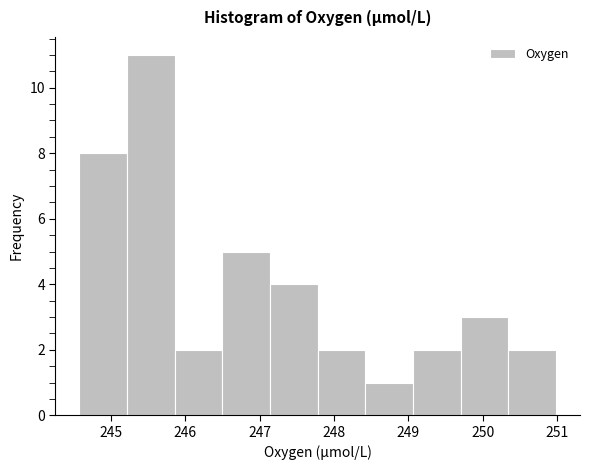

Reading left to right, list every bar in this chart as the range it spans on the x-axis followed by its height. Neither the bar edges nor the heights are printed on the chart, so give them approximately, as read against the axes.

244.6 to 245.2: 8
245.2 to 245.9: 11
245.9 to 246.5: 2
246.5 to 247.1: 5
247.1 to 247.8: 4
247.8 to 248.4: 2
248.4 to 249.1: 1
249.1 to 249.7: 2
249.7 to 250.3: 3
250.3 to 251.0: 2